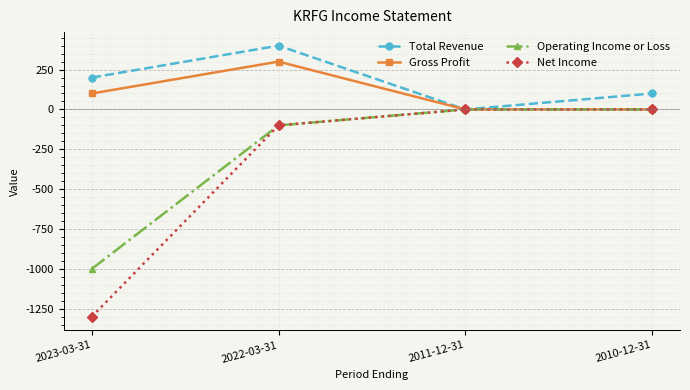

In Total Revenue, how many points are higher than both neighbors (excluding endpoints)?

1